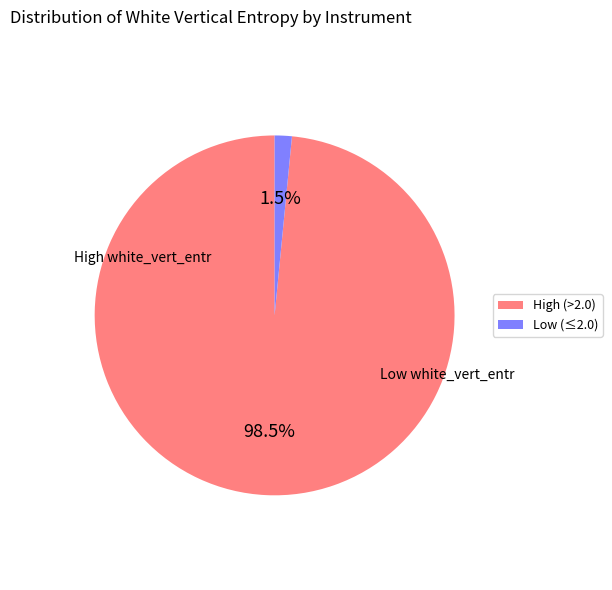

Is there a majority slice in this chart?

Yes